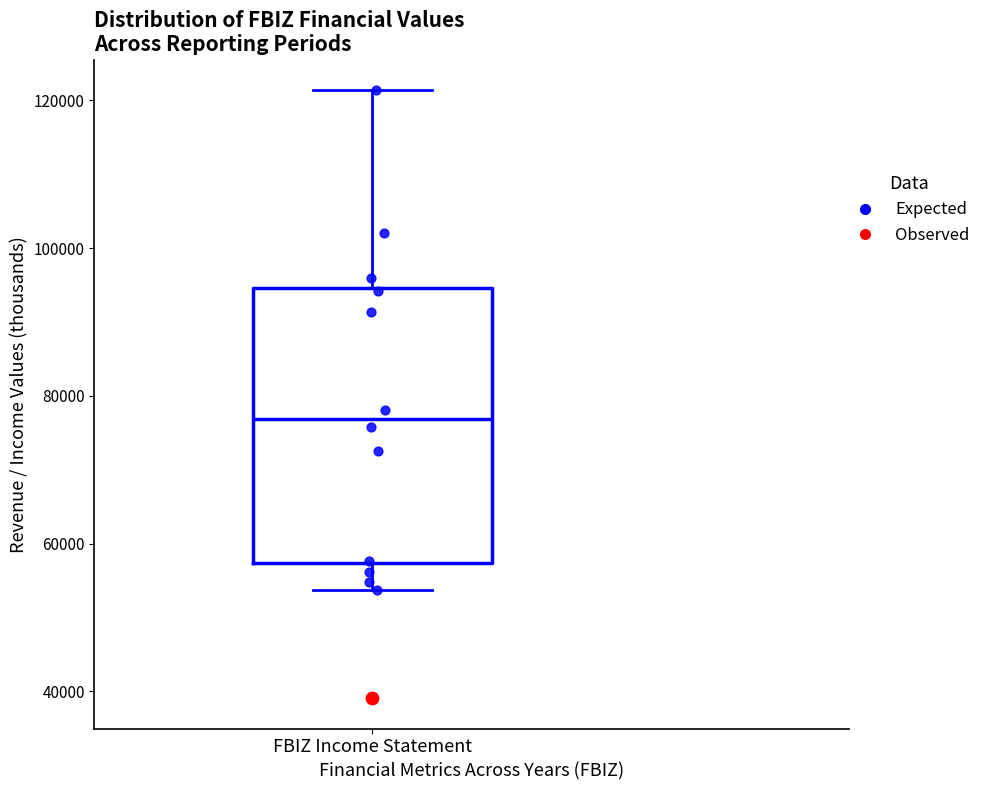

Where does the lower whisker of the box for FBIZ Income Statement end on the y-axis? The values are not printed on the chart, so give them approximately, as read against the axis.

54000